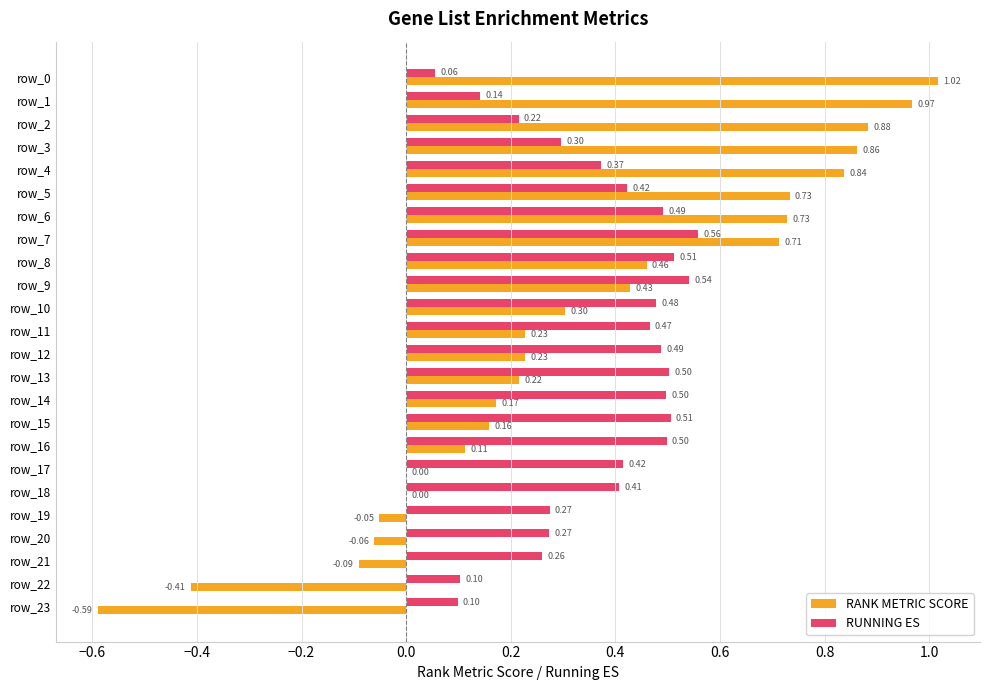

What is the sum of all RANK METRIC SCORE values?

7.8